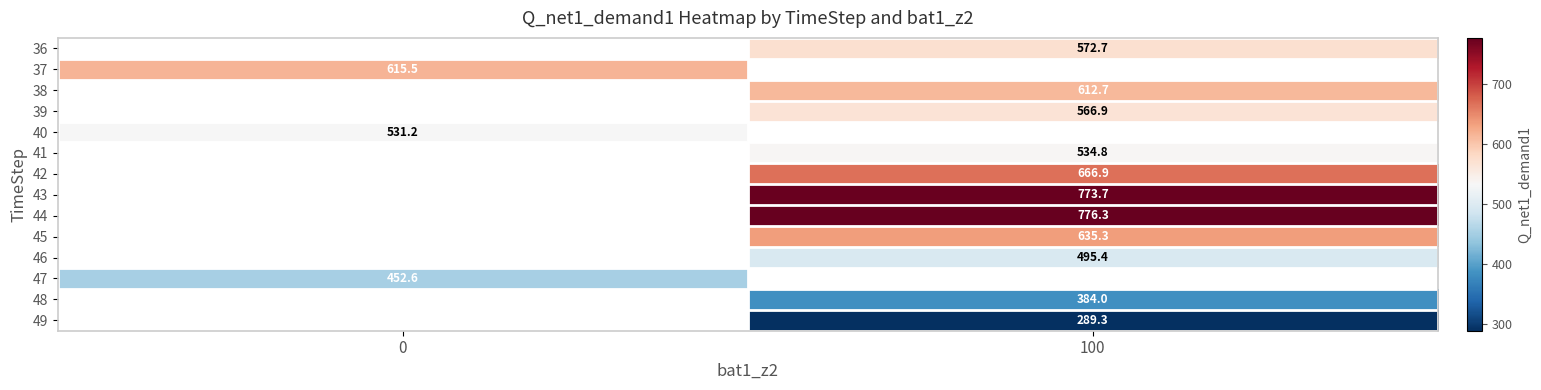

How many data points in 42 are above 666?

1